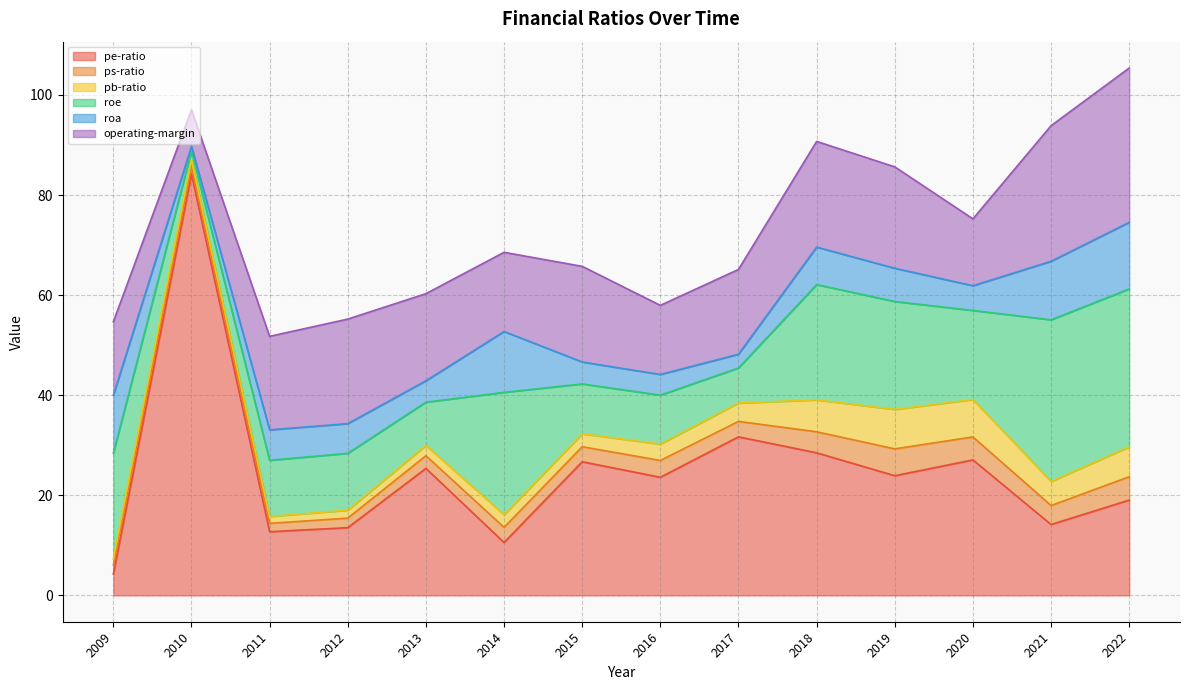

Is it true that pe-ratio equals 13.5 at 2012?

True